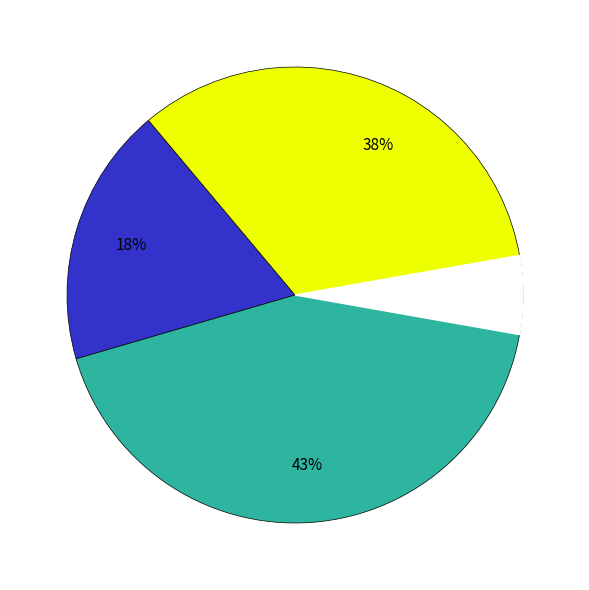

Does any single category account for the majority?

No